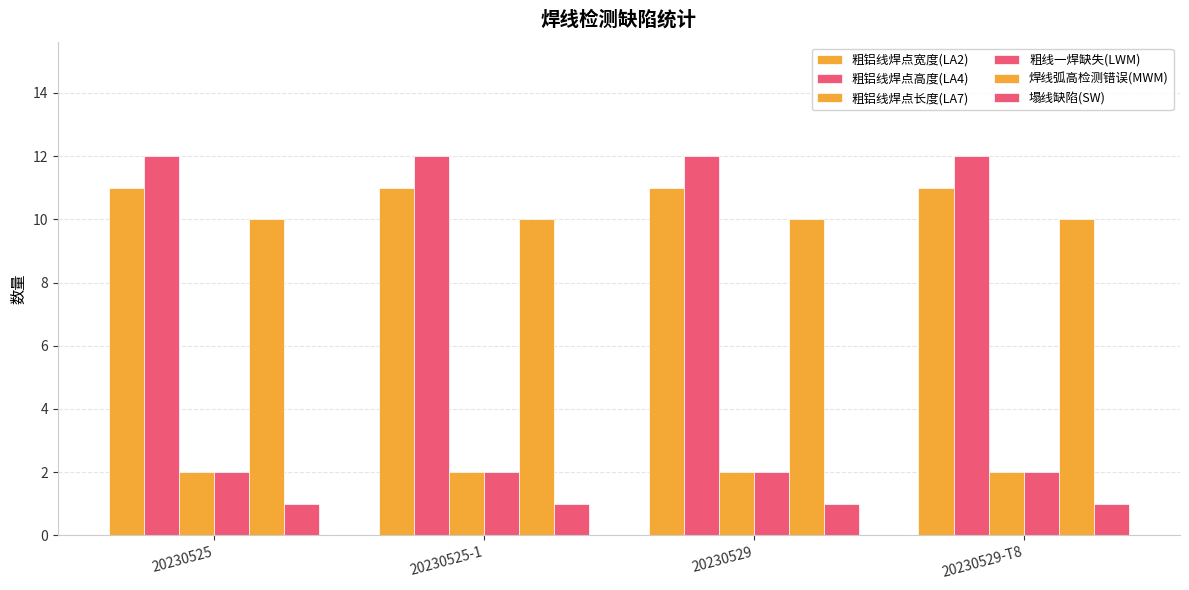

How many distinct data groups are displayed?

6